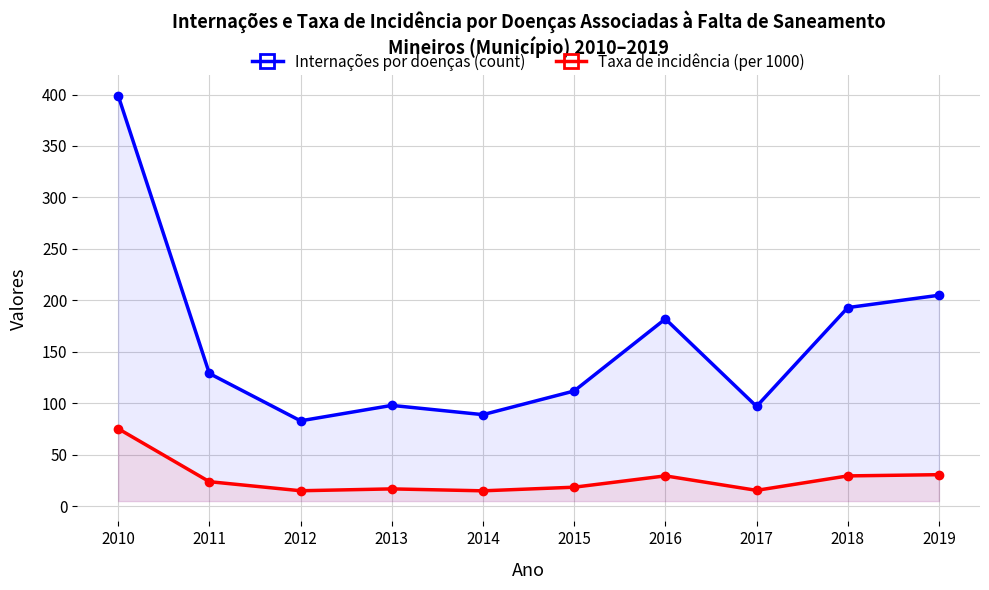

The value of Taxa de incidência (per 1000) at 2012 is 15.1. True or false?

True